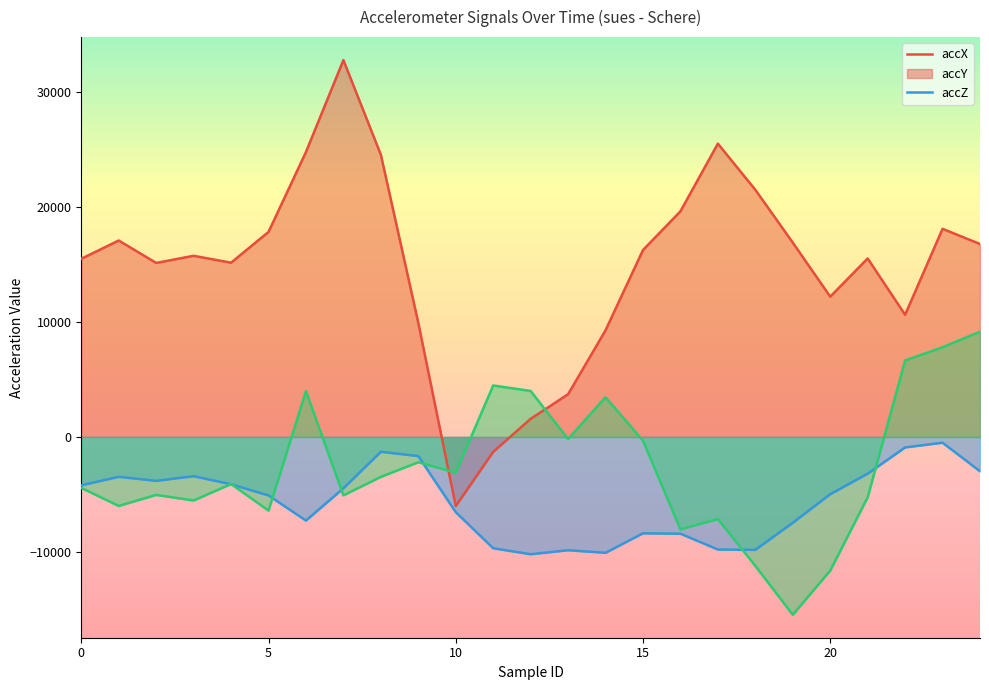

Is it true that accZ equals -2200 at 9?

True